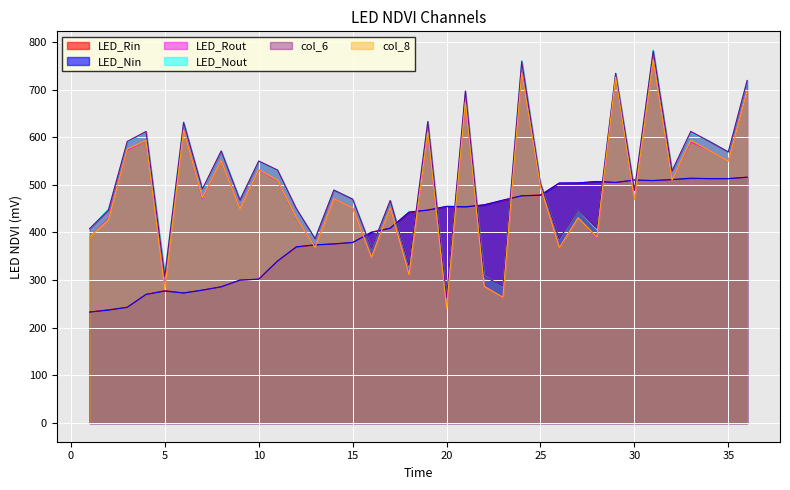

In col_4, how many points are lower than both neighbors (excluding endpoints)?

13